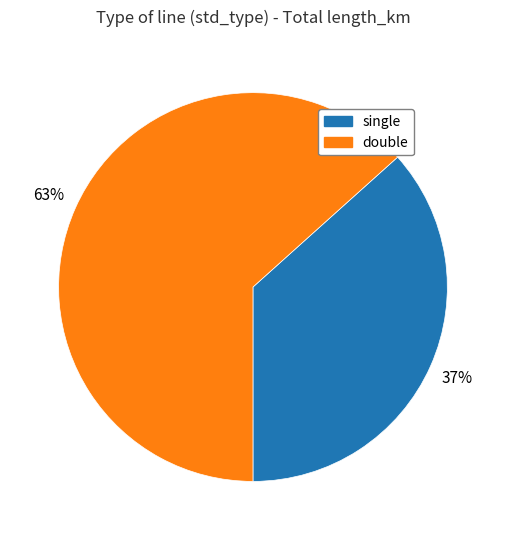

To the nearest percent, what is the average slice percentage?

50%